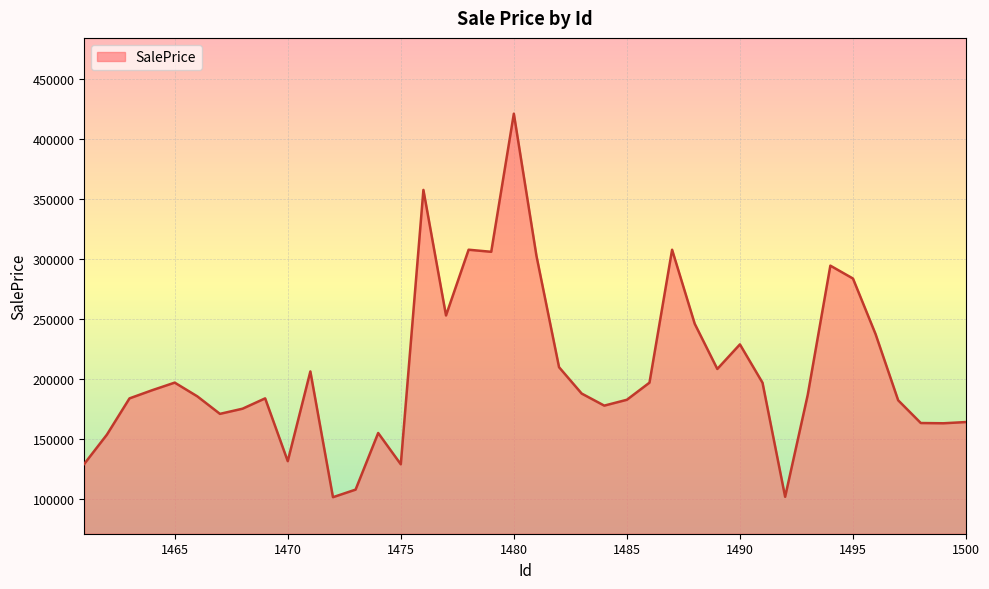

What is the difference between the maximum and minimum values?

319396.6